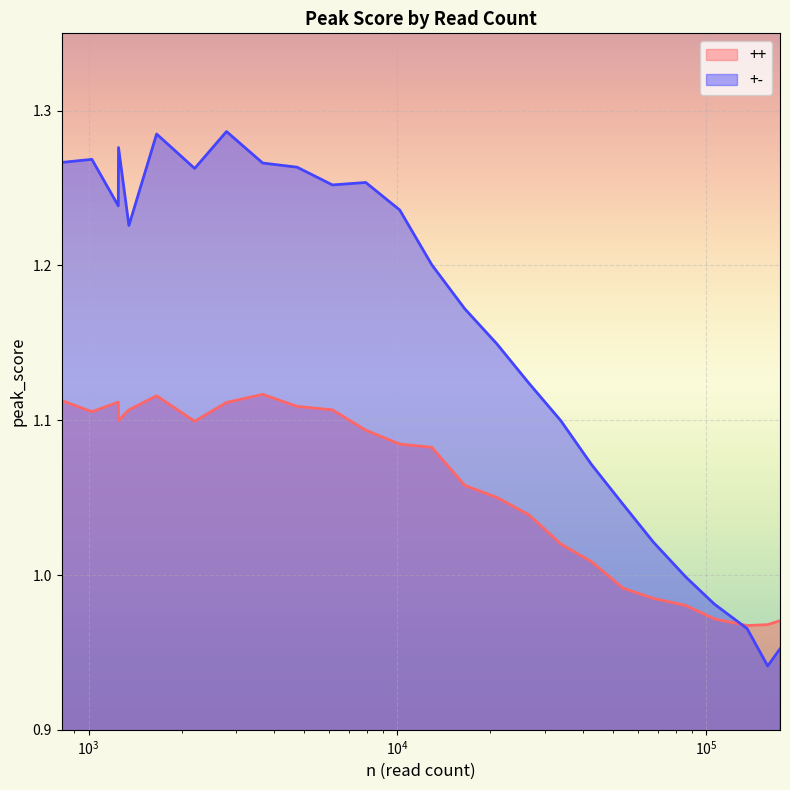

Reading right to left, extract all data points from this chart.

++: 1.0	1.0	1.0	1.0	1.0	1.0	1.0	1.0	1.0	1.0	1.1	1.1	1.1	1.1	1.1	1.1	1.1	1.1	1.1	1.1	1.1	1.1	1.1	1.1	1.1	1.1
+-: 1.0	0.9	1.0	1.0	1.0	1.0	1.0	1.1	1.1	1.1	1.1	1.2	1.2	1.2	1.3	1.3	1.3	1.3	1.3	1.3	1.3	1.2	1.3	1.2	1.3	1.3